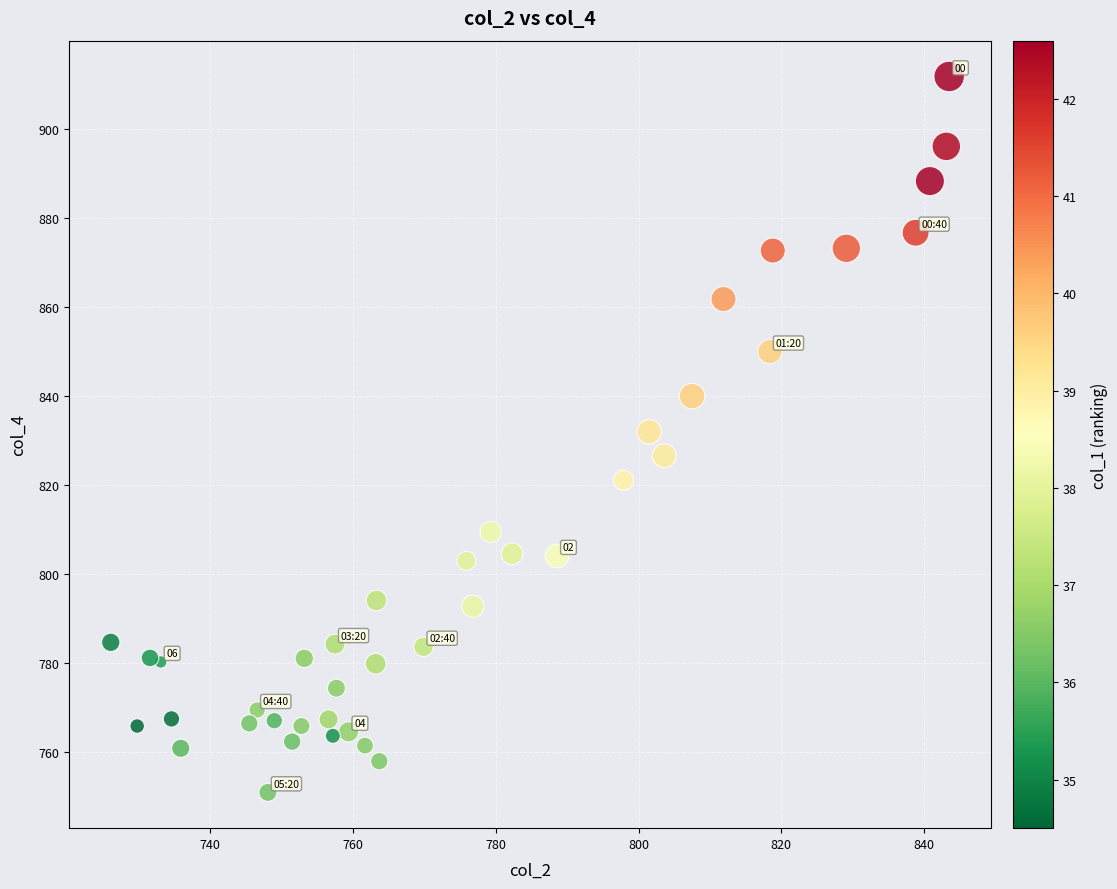

What is the range of X values (max minus min)?

117.4